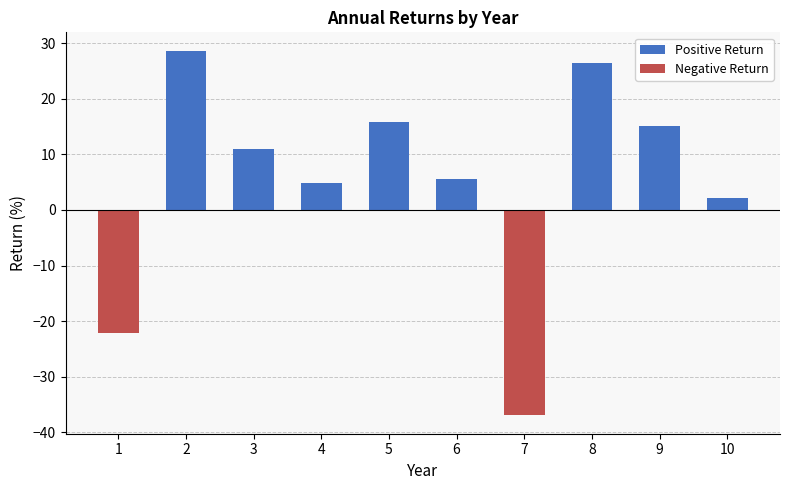

What is the value of the 7th bar from the left?

-37.0